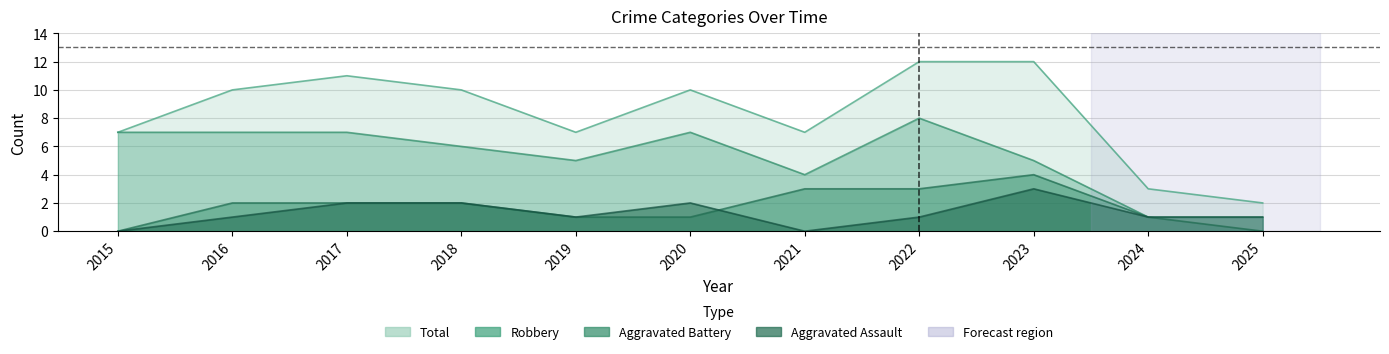

Rank the series at 2022 from highest to lowest value.

Total, Robbery, Aggravated Battery, Aggravated Assault